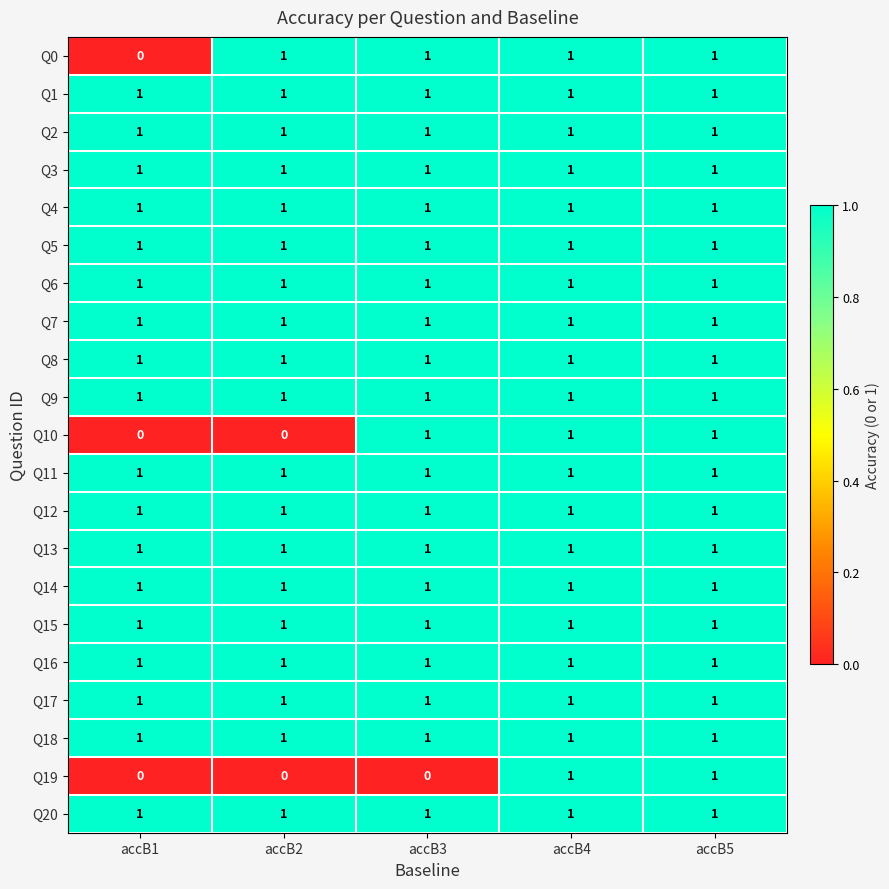

The value of Q19 at accB2 is 0. True or false?

True